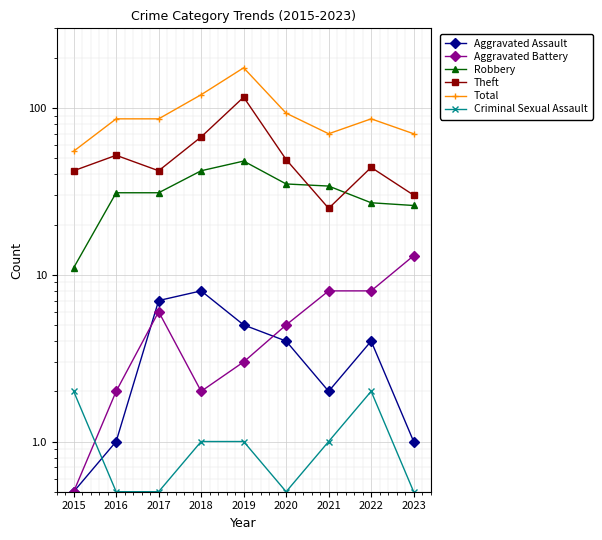

What is the average value of the Robbery series?

31.7